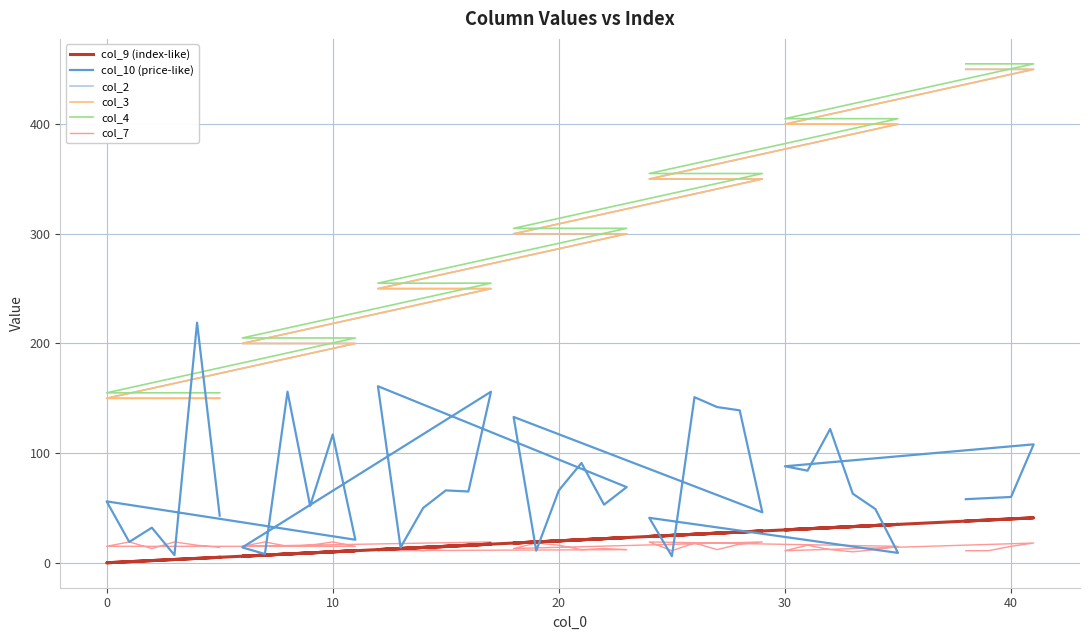

Does the chart display data point markers on the line(s)?

No